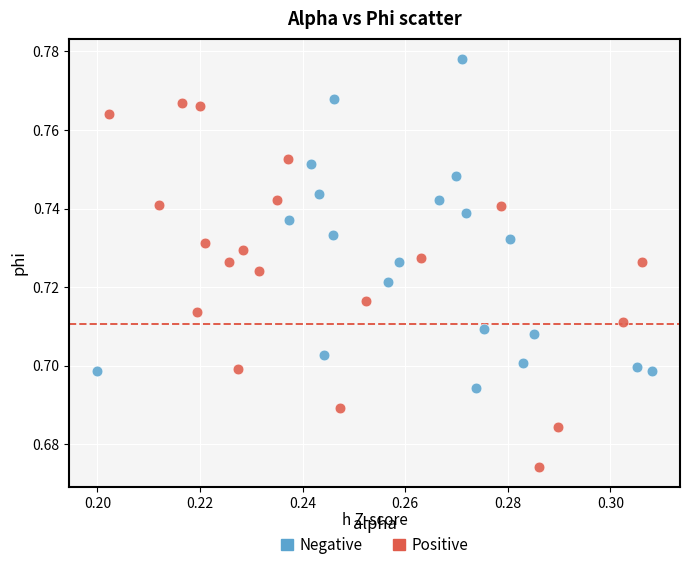

Which series reaches the minimum Y coordinate?

Positive